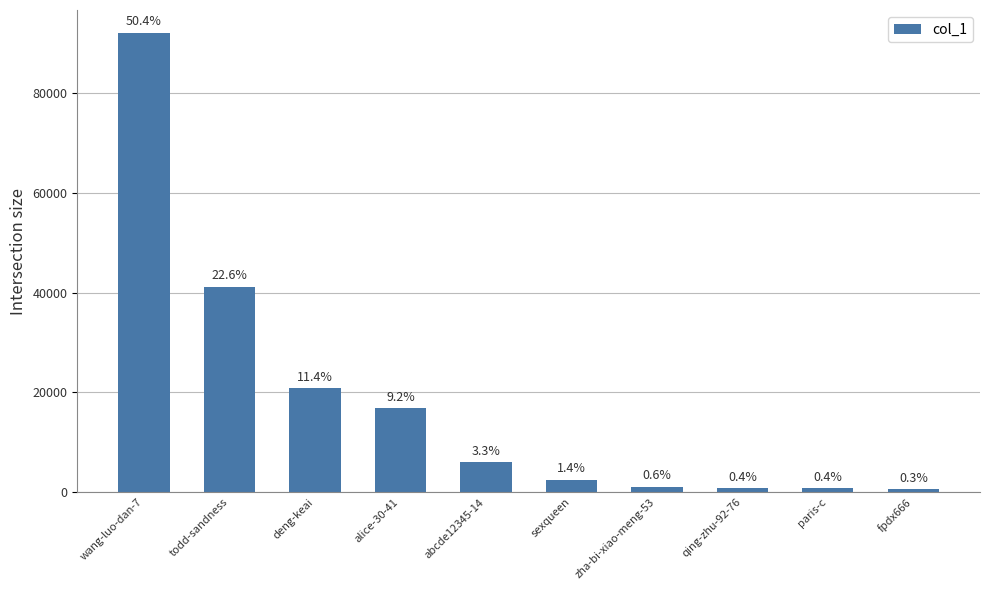

Reading right to left, extract all data points from this chart.

fpdx666=566	paris-c=796	qing-zhu-92-76=816	zha-bi-xiao-meng-53=1069	sexqueen=2513	abcde12345-14=5981	alice-30-41=16840	deng-keai=20839	todd-sandness=41228	wang-luo-dan-7=92048